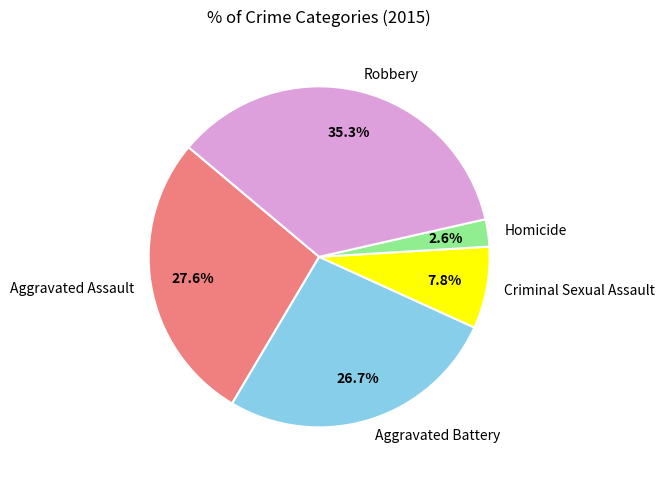

What is the ratio of the value at Criminal Sexual Assault to the value at Aggravated Battery?

0.3